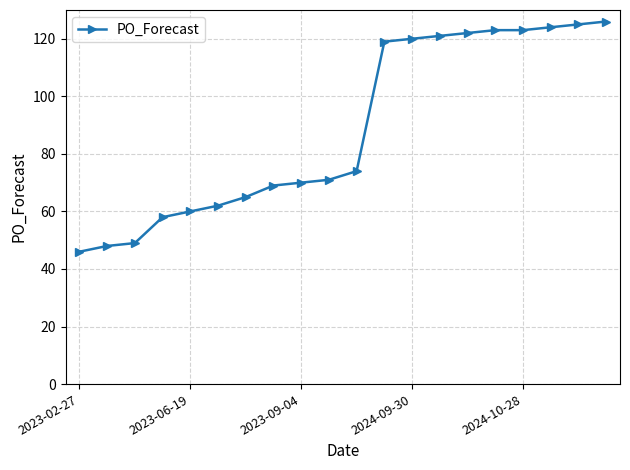

What is the difference between the maximum and minimum values?

80